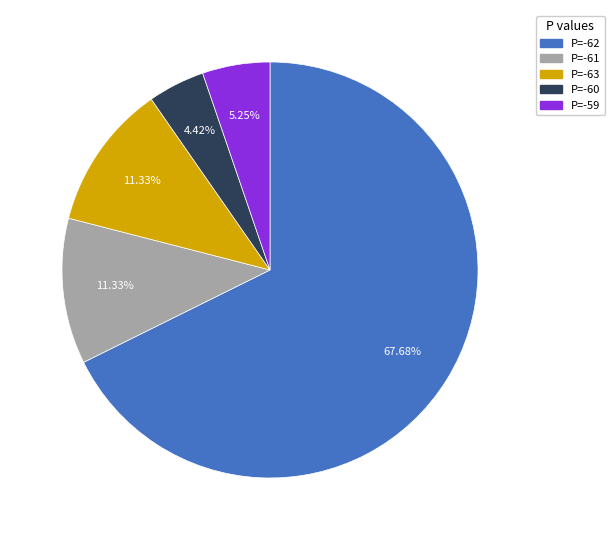

How many segments does this pie chart have?

5